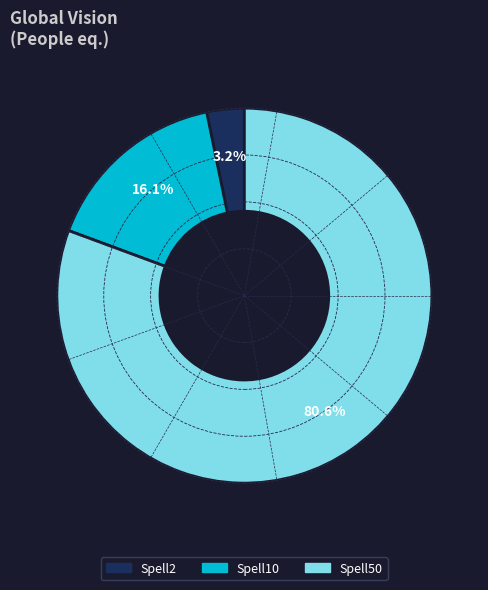

What is the largest slice in the pie chart?

Spell50